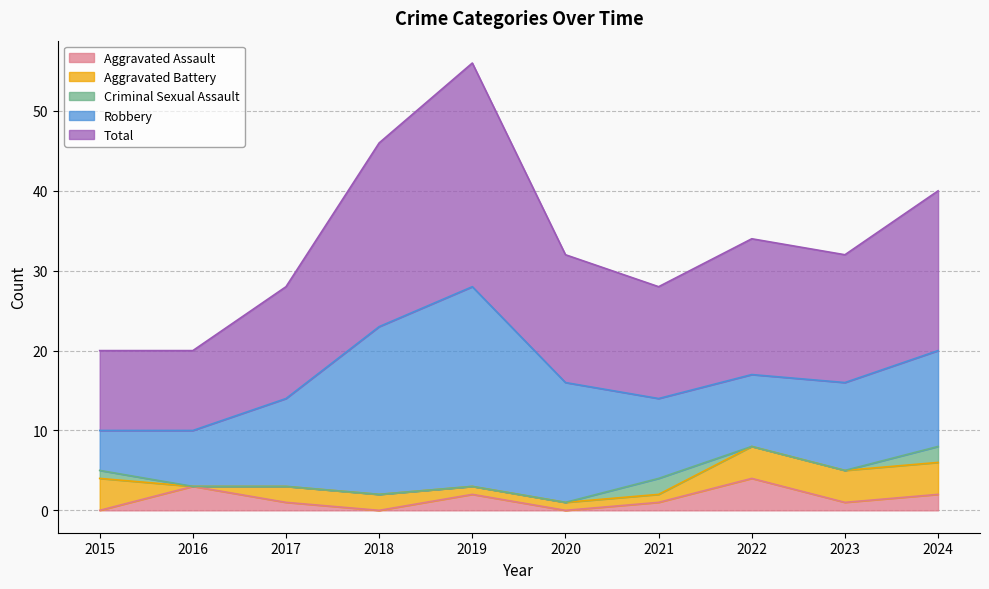

Between 2018 and 2019, which series saw the biggest shift?

Total